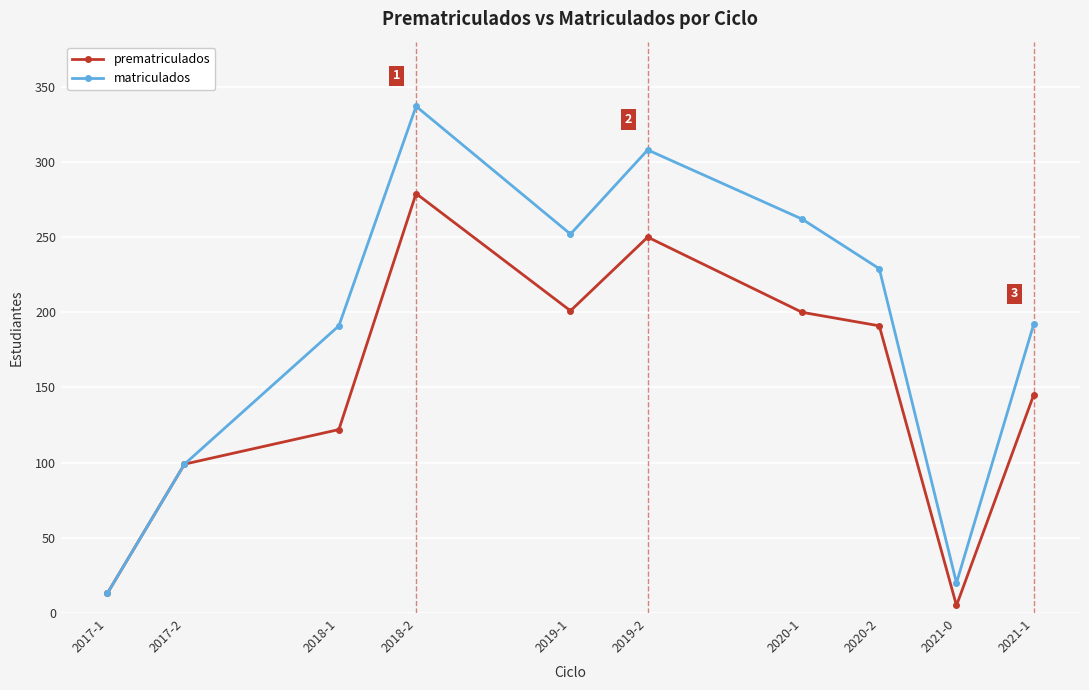

Between 2017-2 and 2021-1, which series saw the biggest shift?

matriculados